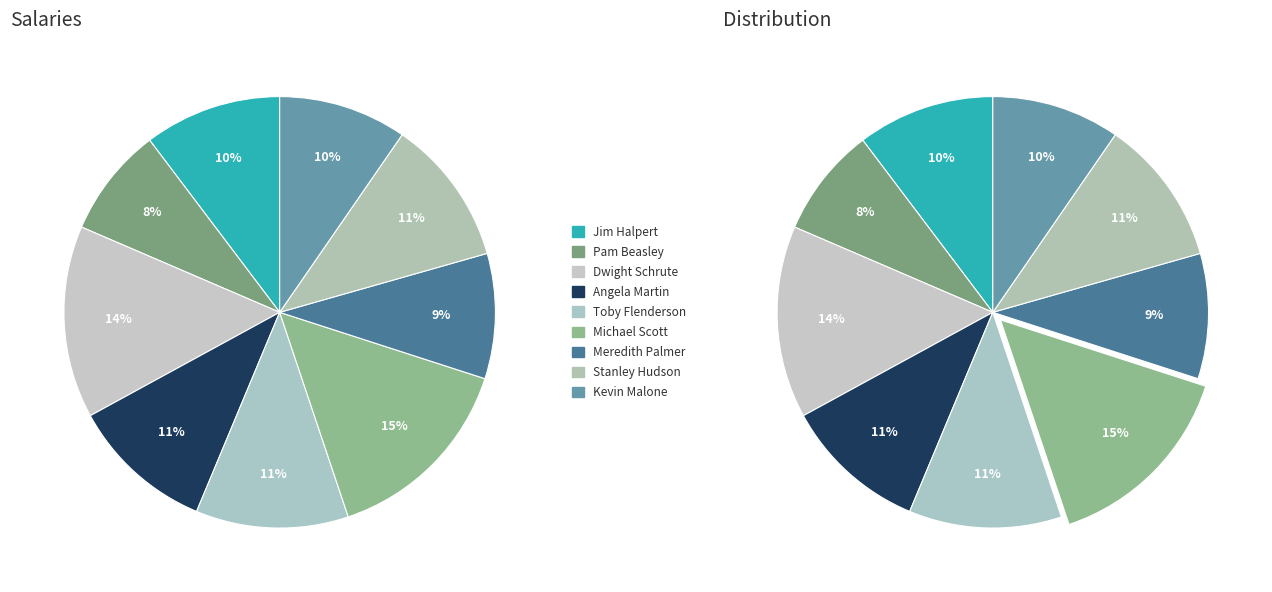

Is there any slice that represents more than half of the pie?

No